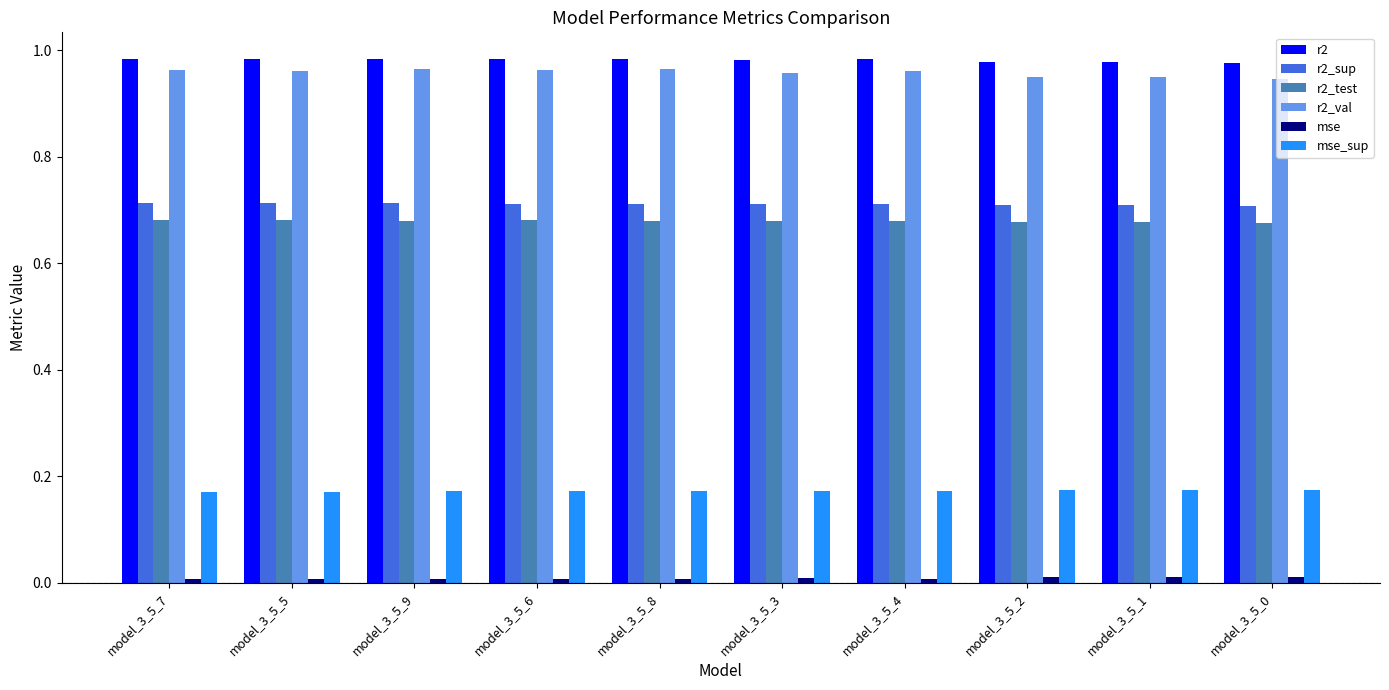

Is the value of r2 at model_3_5_8 greater than the value of r2_test at model_3_5_9?

Yes